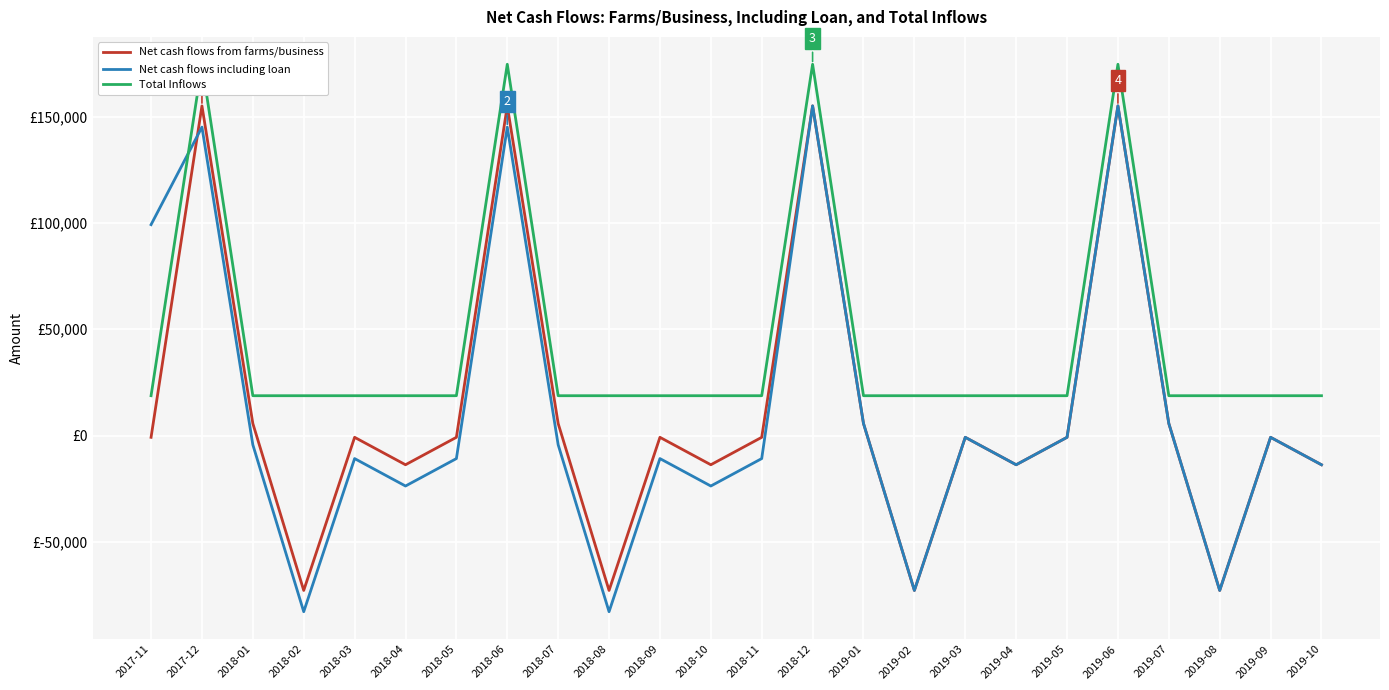

True or false: Total Inflows and Net cash flows from farms/business intersect in this chart.

False